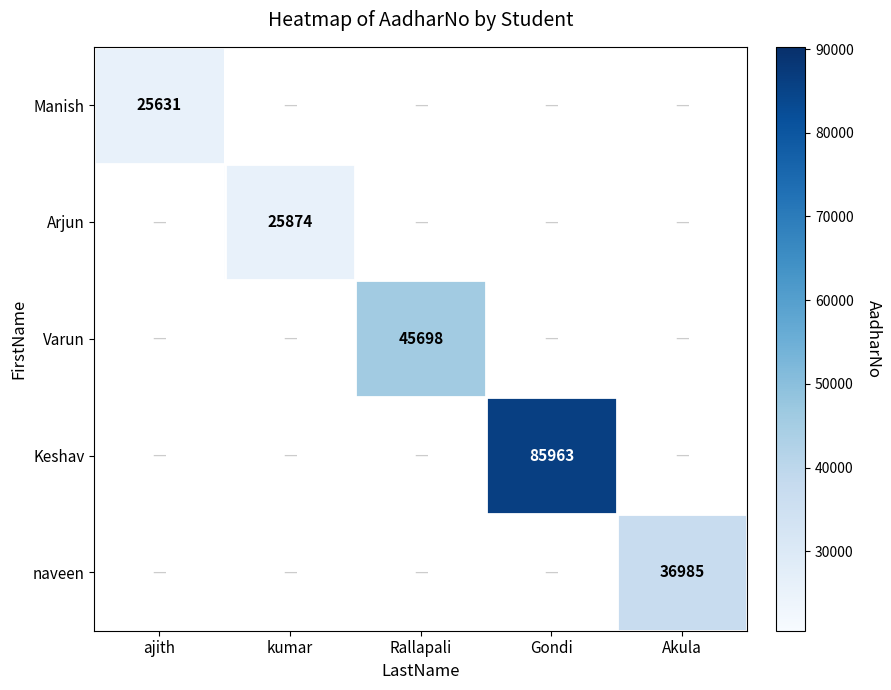

How many distinct data groups are displayed?

5